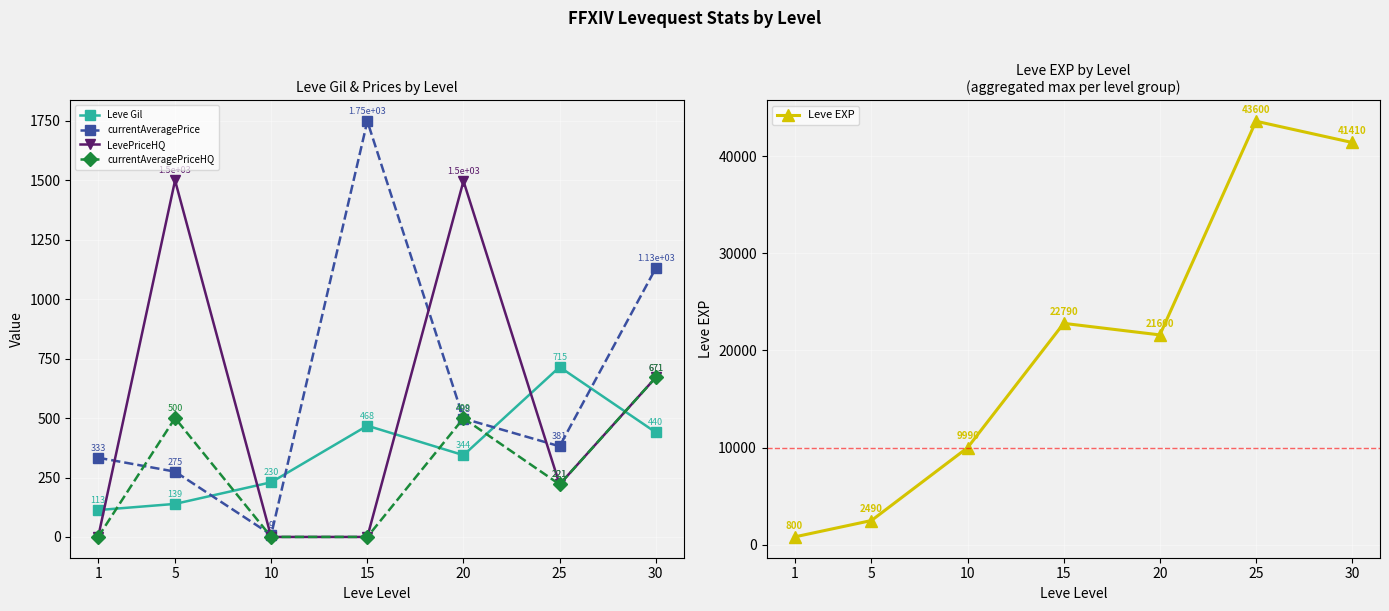

How many positive values does the currentAveragePriceHQ series have?

4